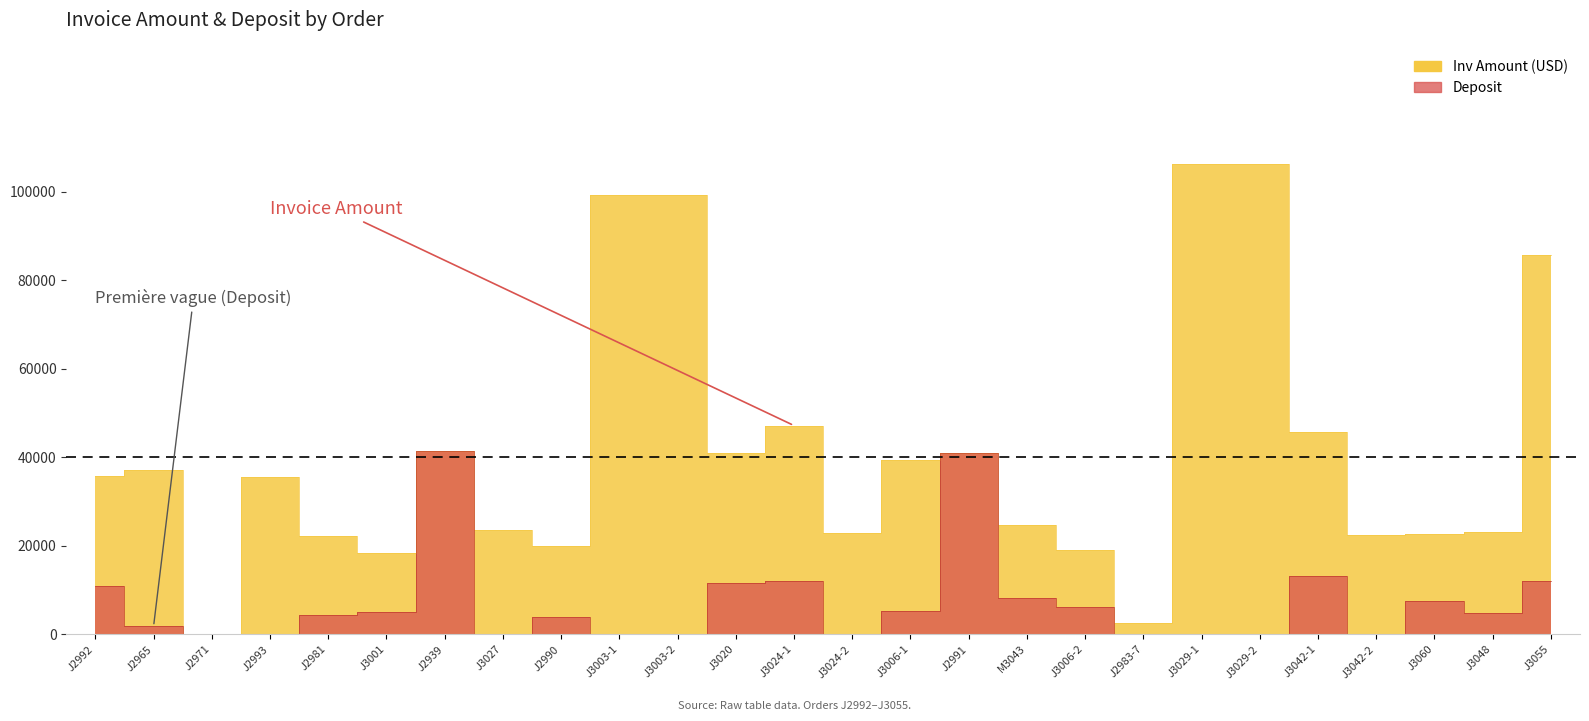

What is the difference between the highest and lowest values at J3029-2?

106240.2